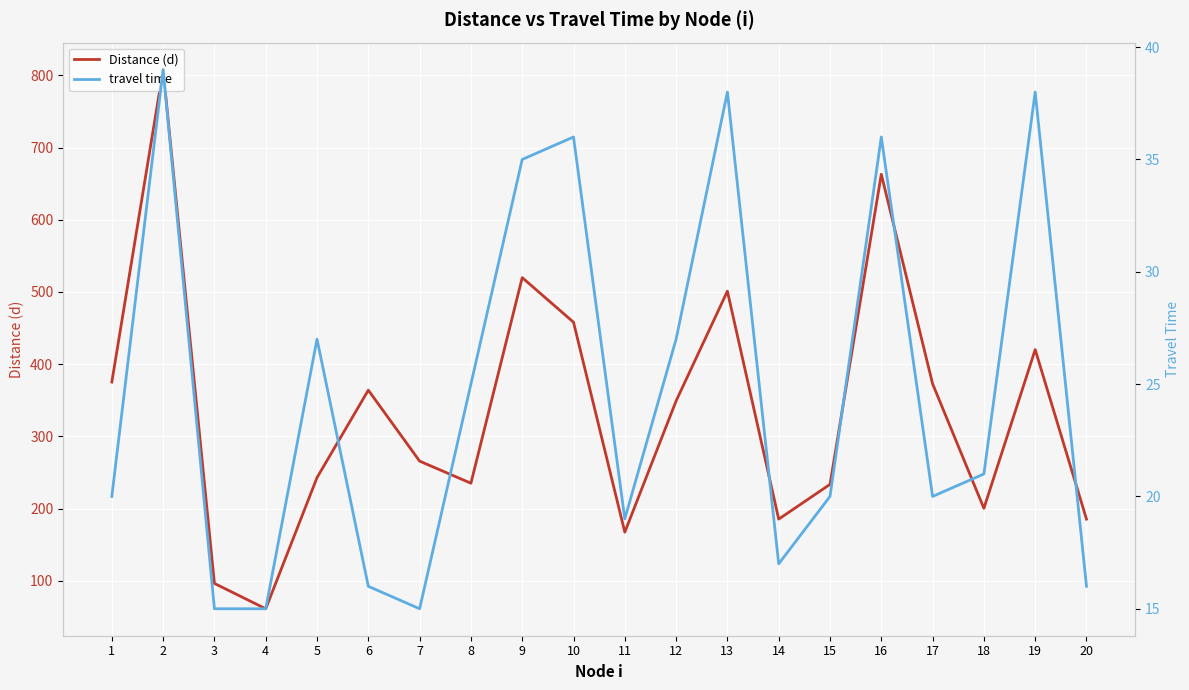

Between 11 and 20, which series saw the biggest shift?

Distance (d)